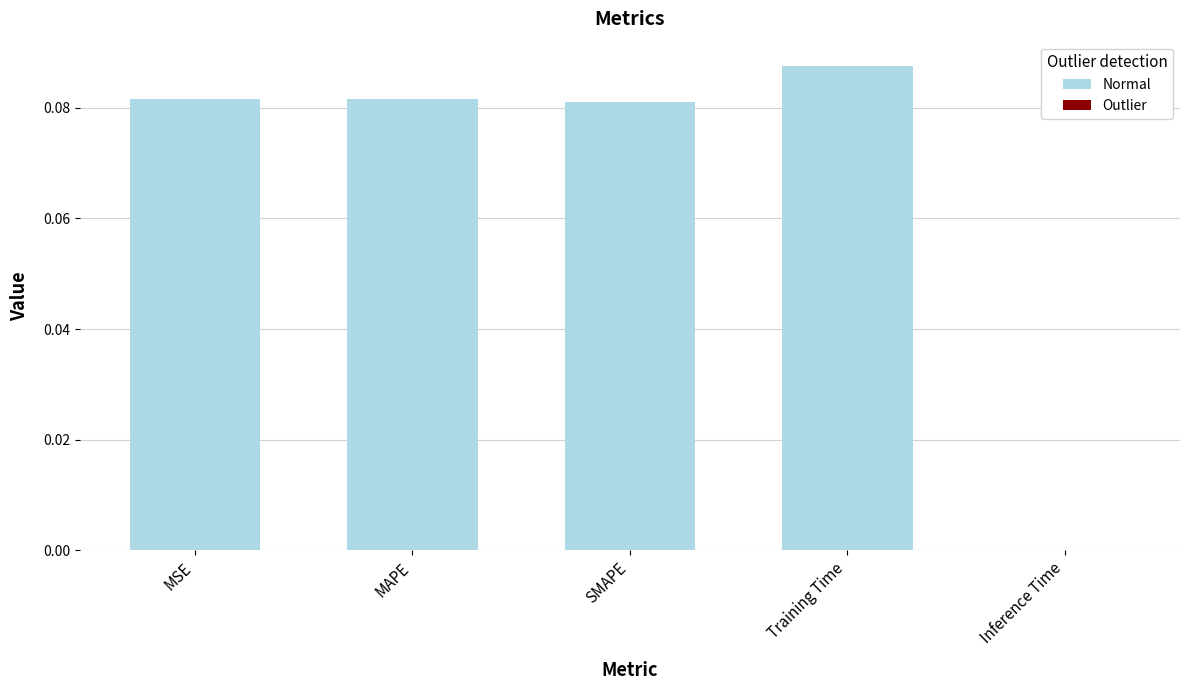

What is the greatest value displayed?

0.1